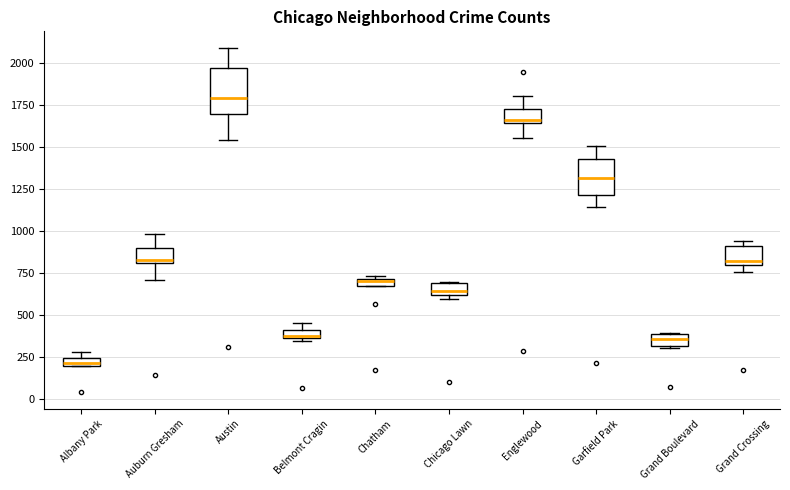

Where is the upper edge of the box for Grand Crossing on the y-axis? The values are not printed on the chart, so give them approximately, as read against the axis.

900